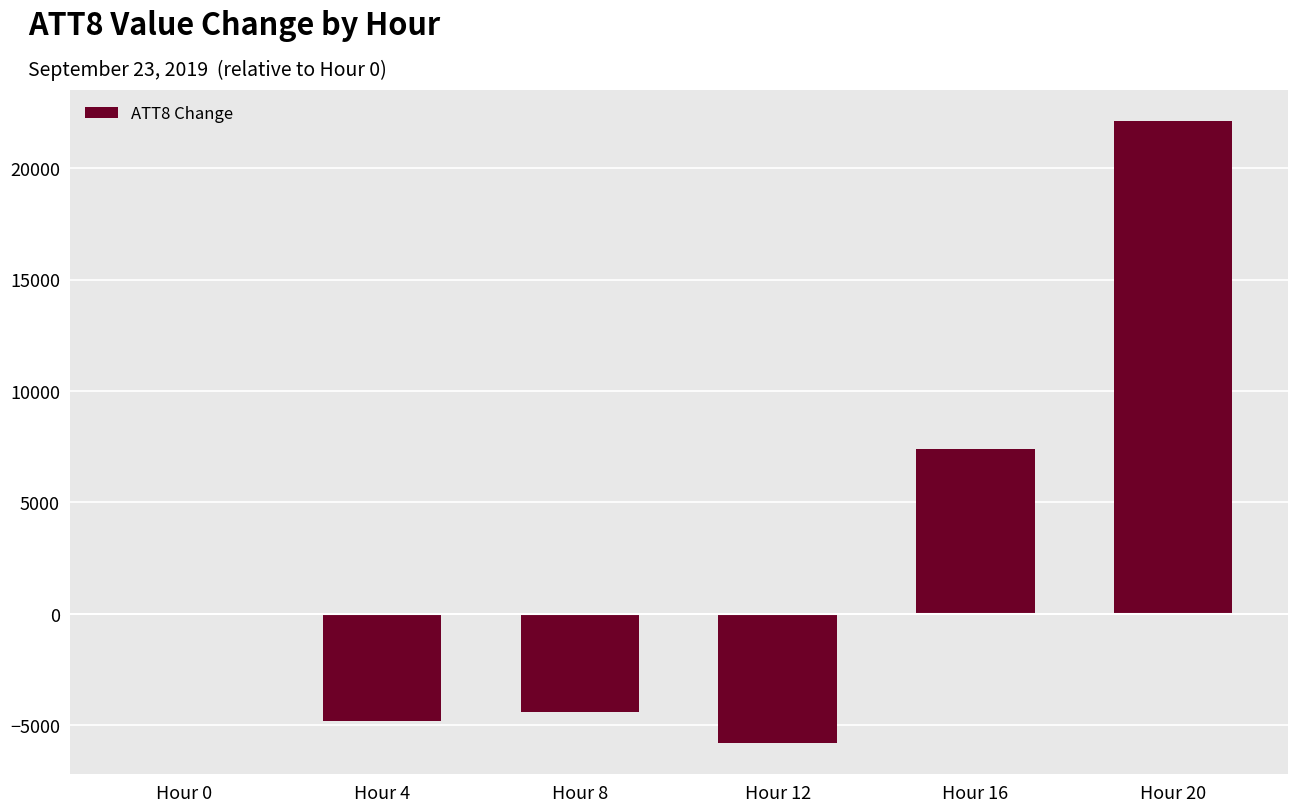

What is the greatest value displayed?

22100